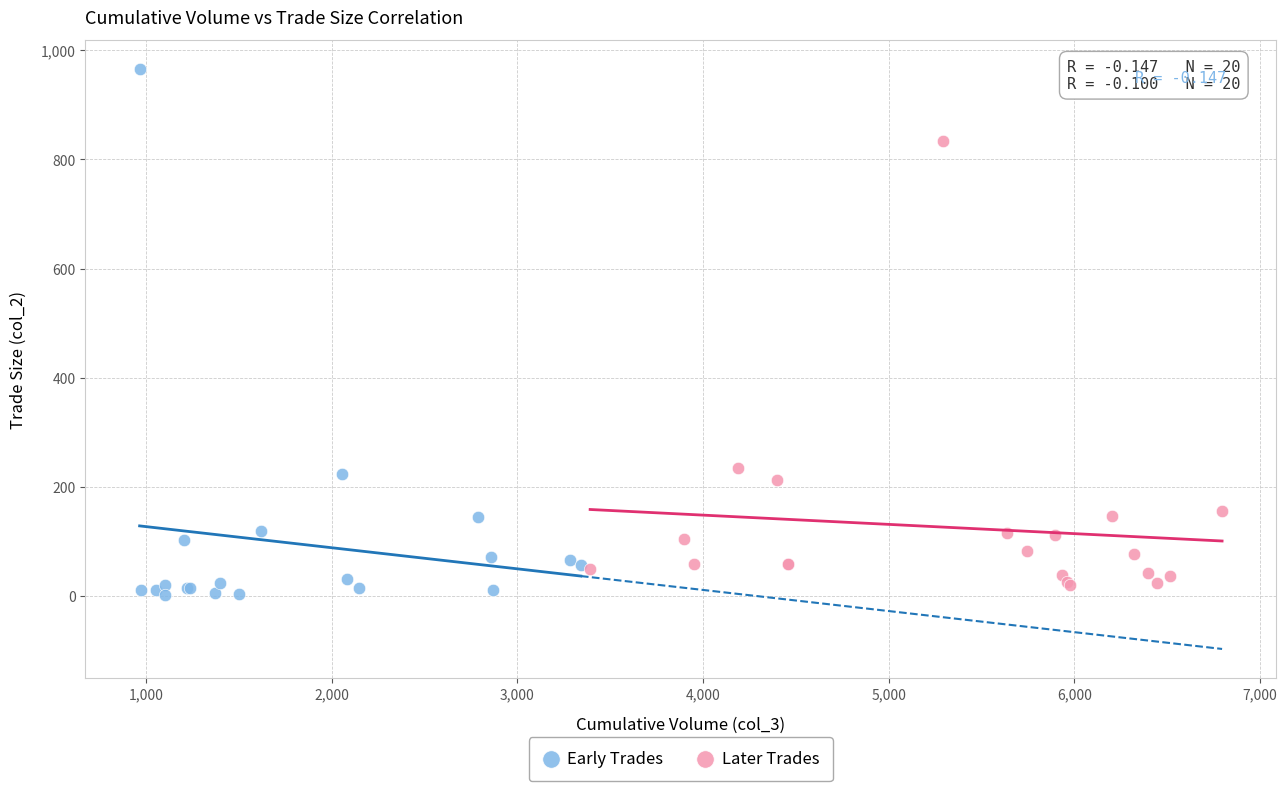

Which series has the largest Y range (max minus min)?

Early Trades